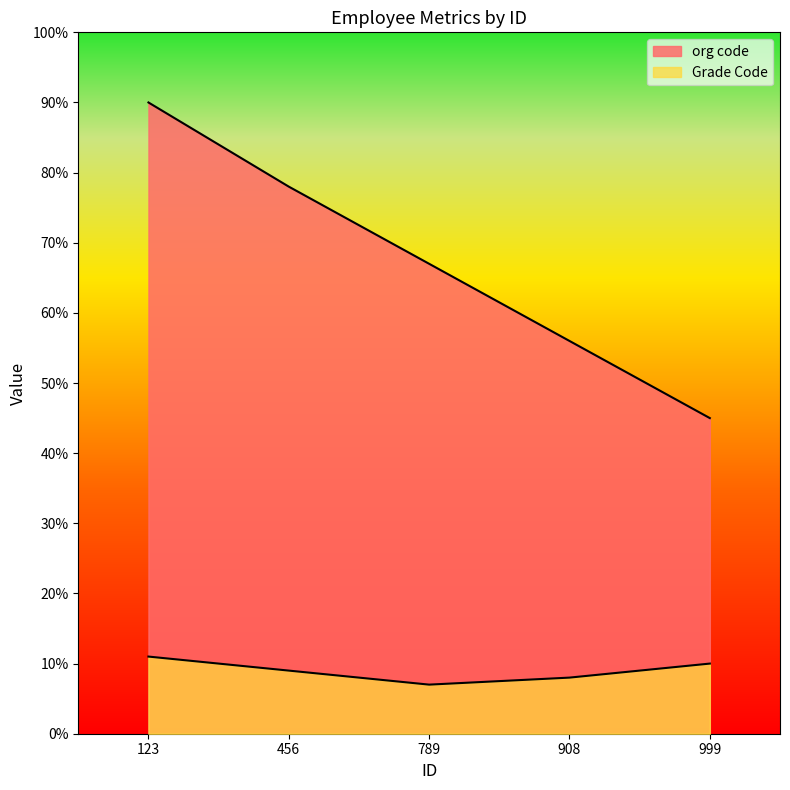

Which series has the largest range (max minus min)?

org code